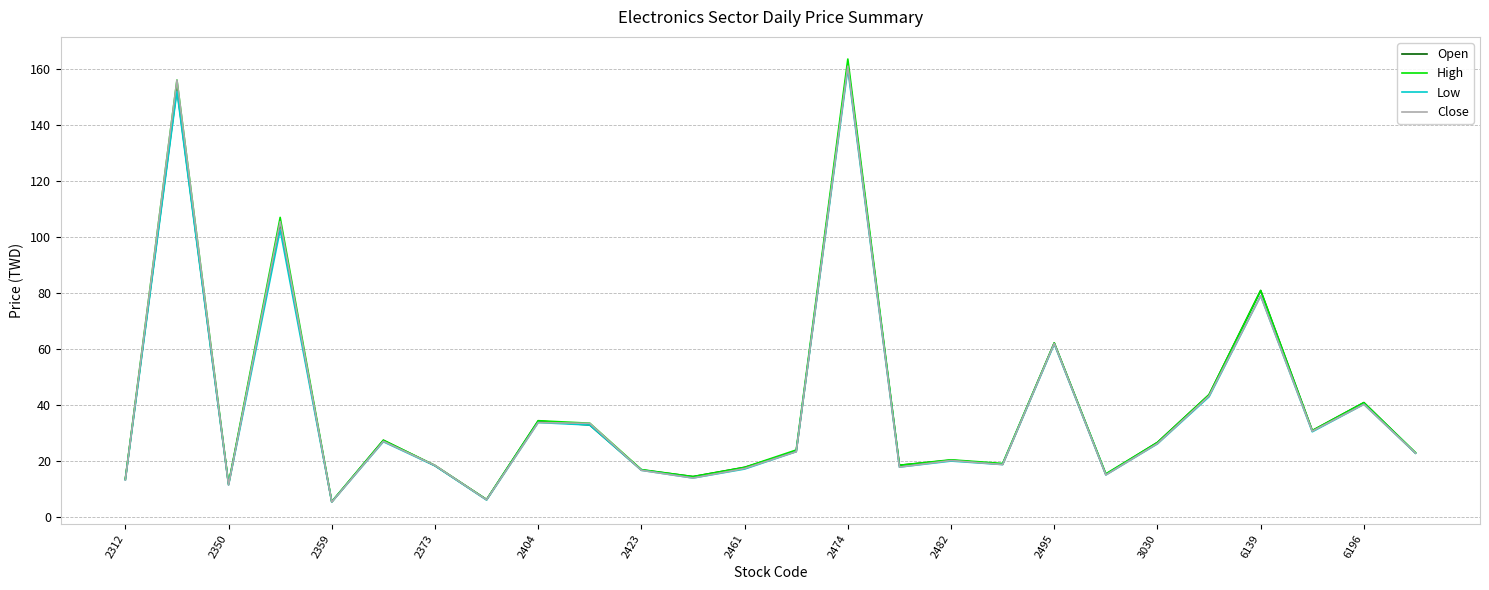

What is the highest value of the Low series?

160.0